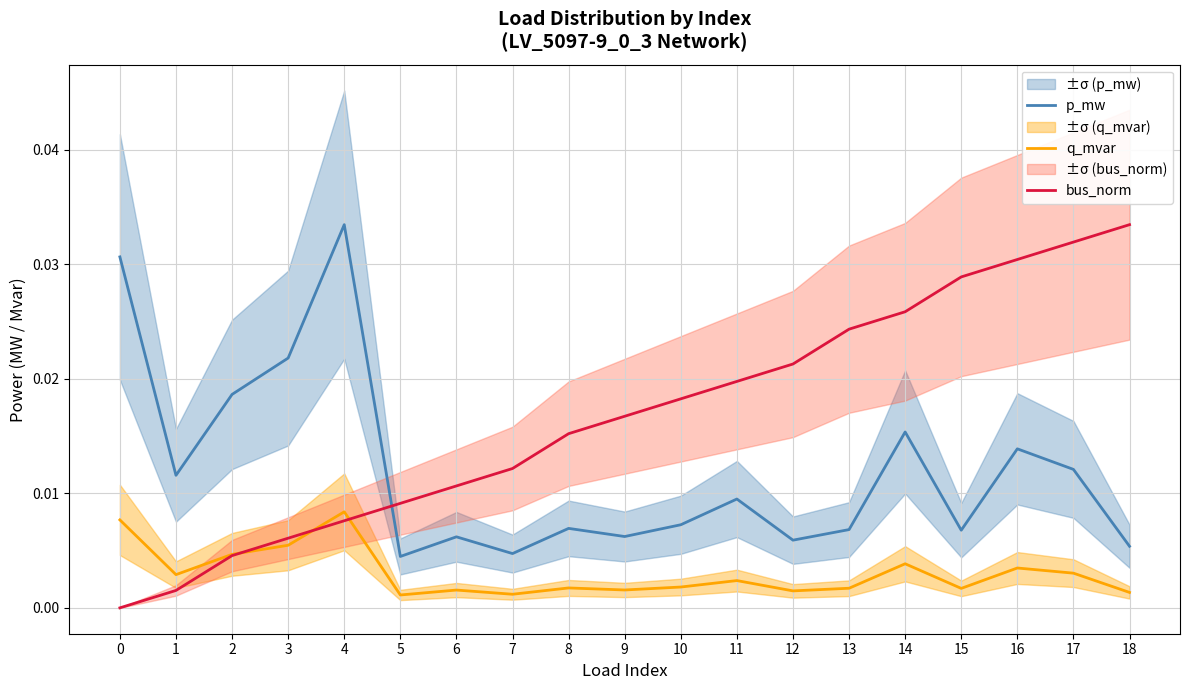

How many positive values does the bus_norm series have?

18